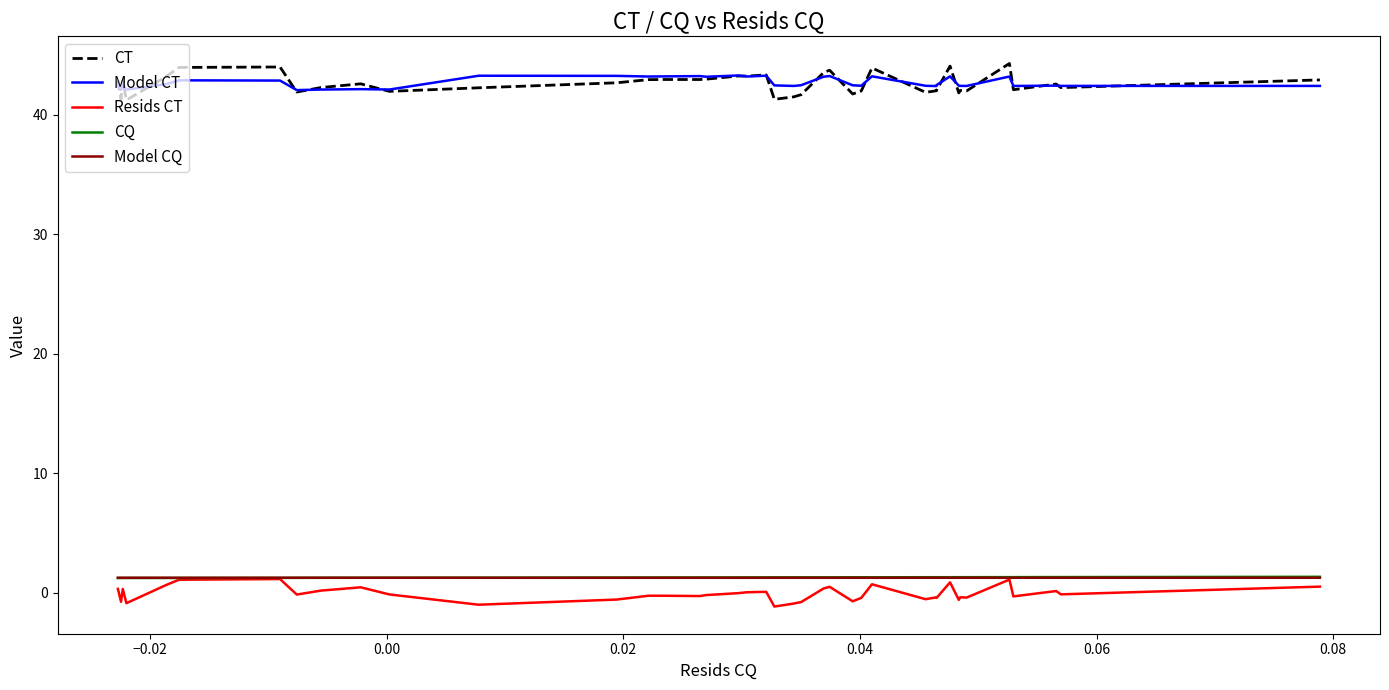

Which series has the widest spread of values?

CT